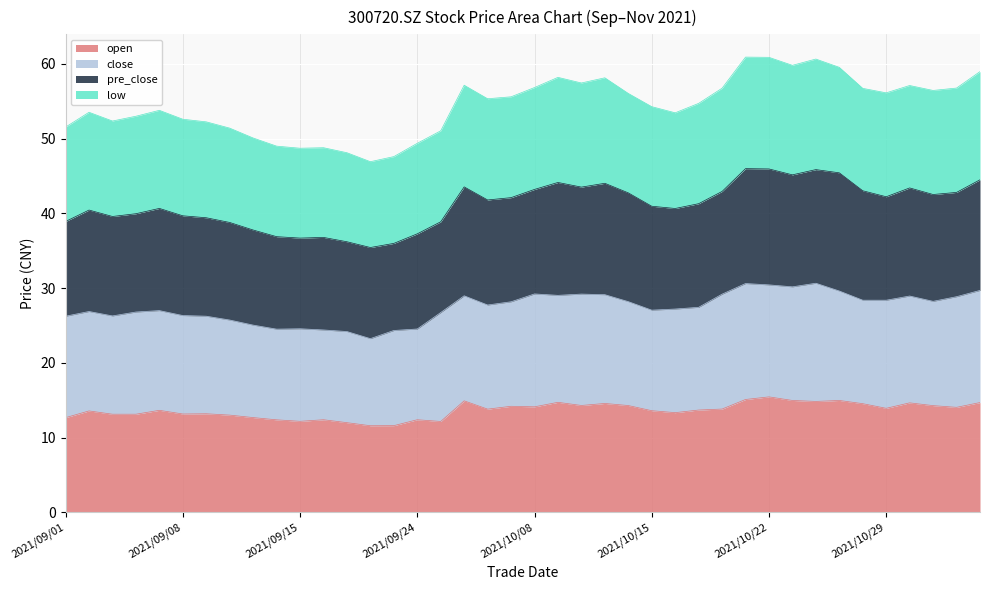

True or false: open and low intersect in this chart.

False